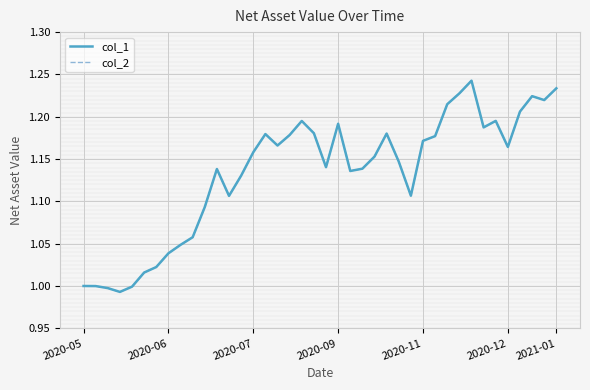

Where is the first local maximum for col_1?

11